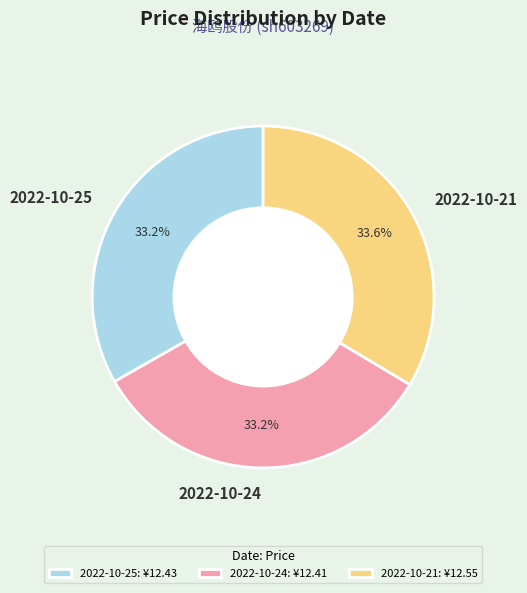

Is there a majority slice in this chart?

No